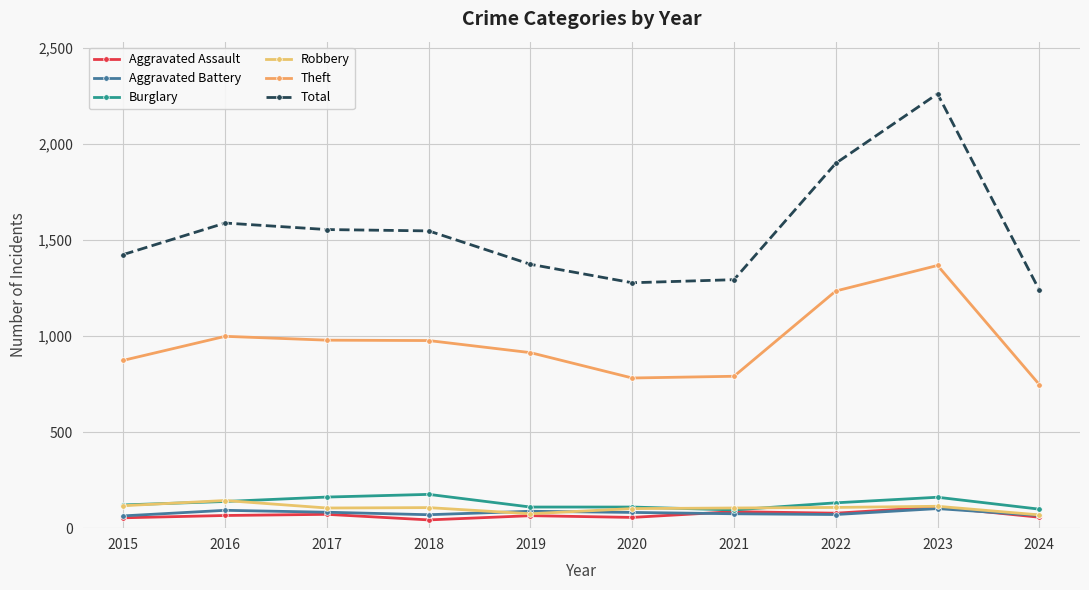

How many values in the Total series are below 1548?

5